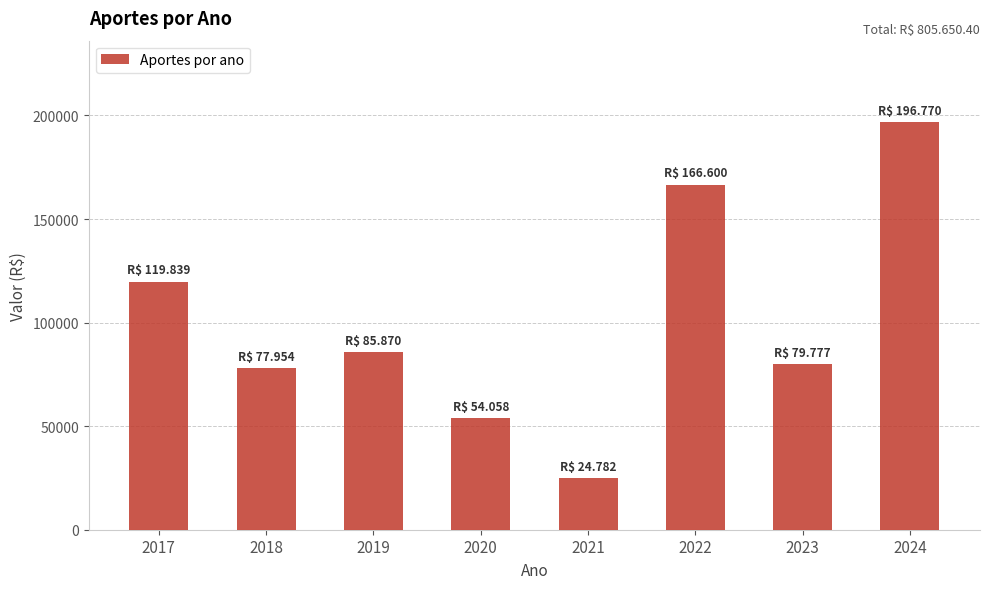

Which category has the highest value across all series?

2024